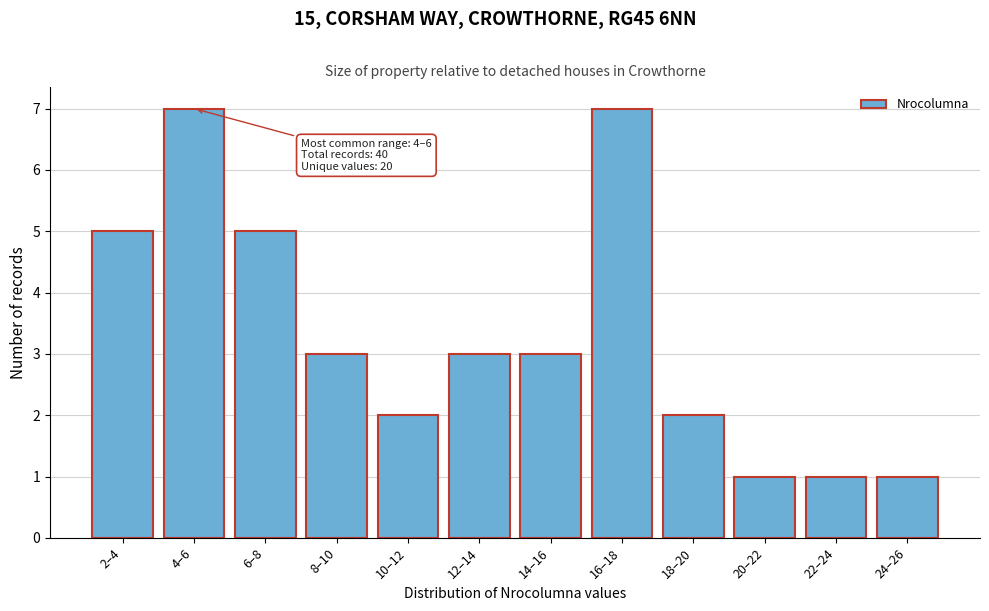

Reading left to right, list all the values displayed in this chart.

5	7	5	3	2	3	3	7	2	1	1	1